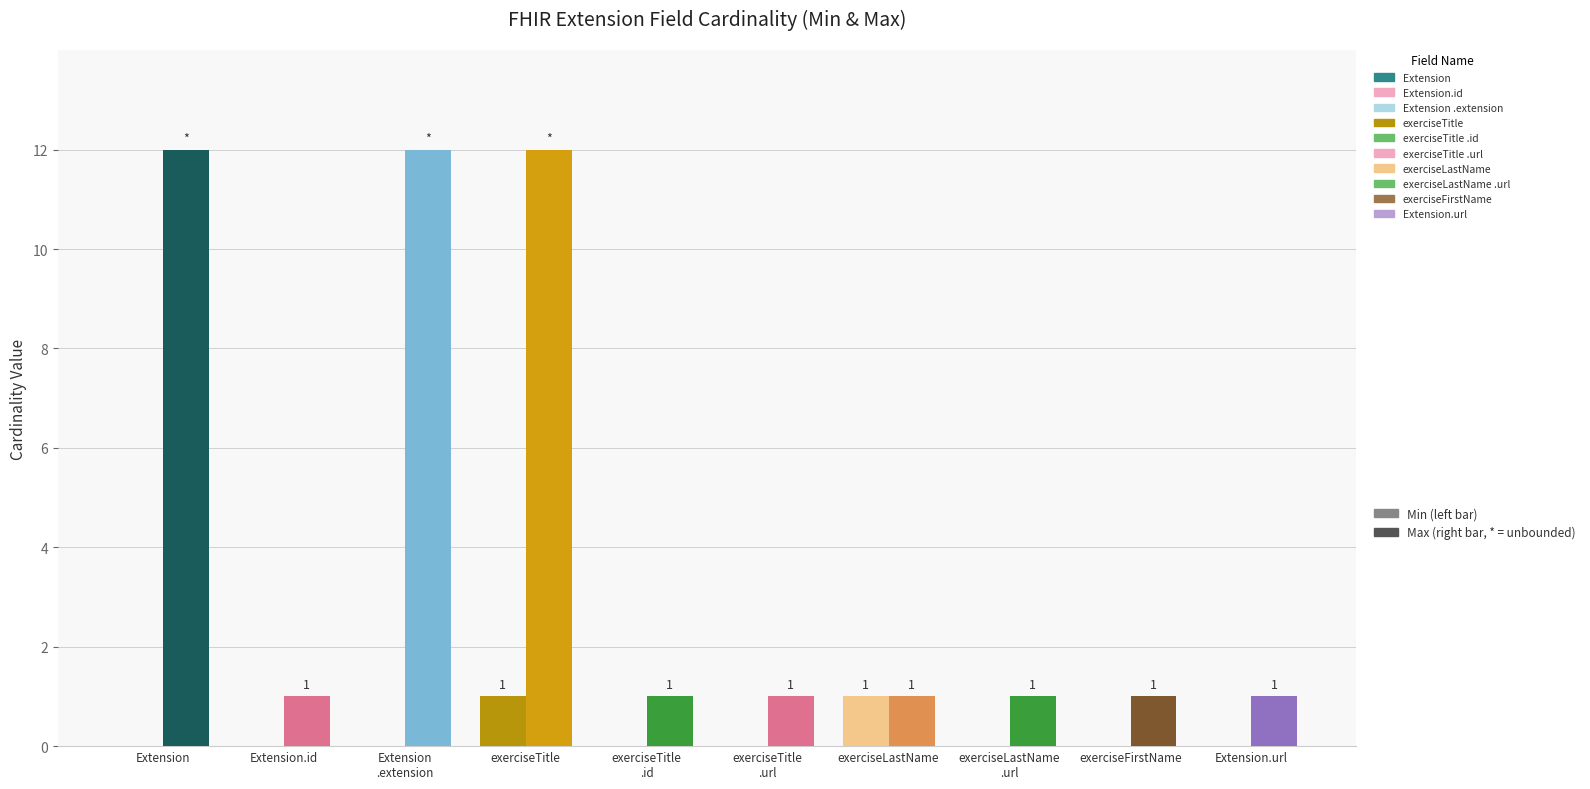

At which category is the sum across all series the highest?

exerciseTitle